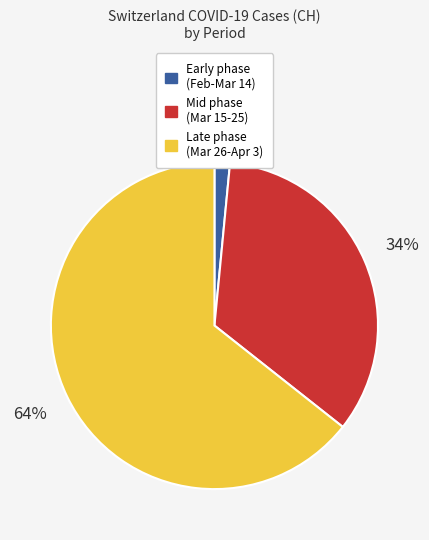

To the nearest percent, what is the average slice percentage?

33%